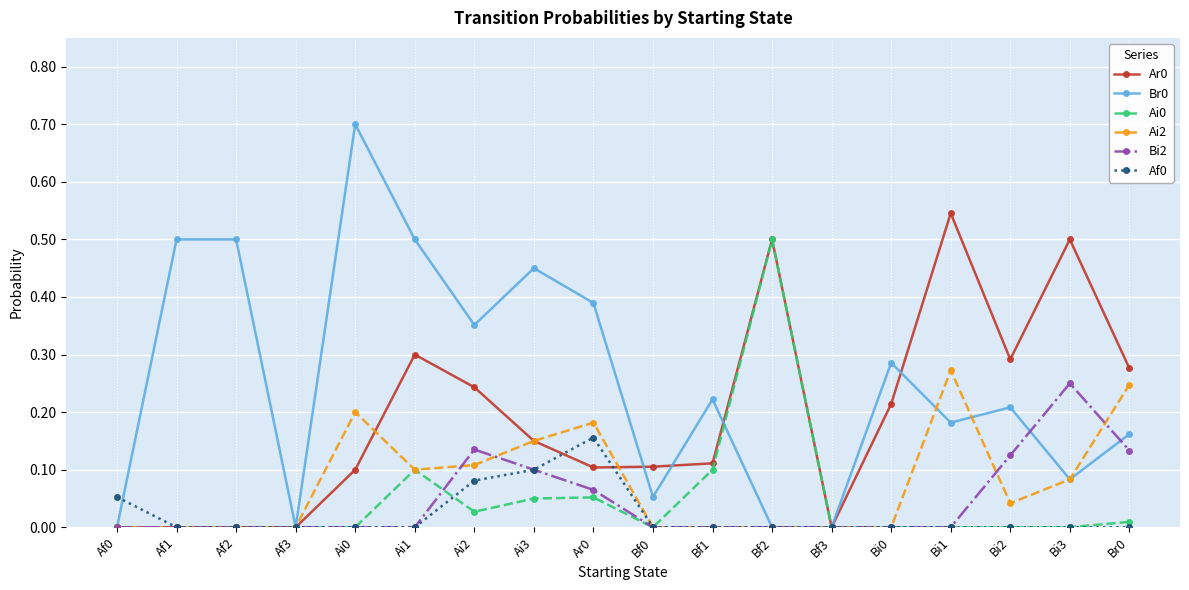

True or false: Ai0 has more than 1 points higher than both neighbors.

True